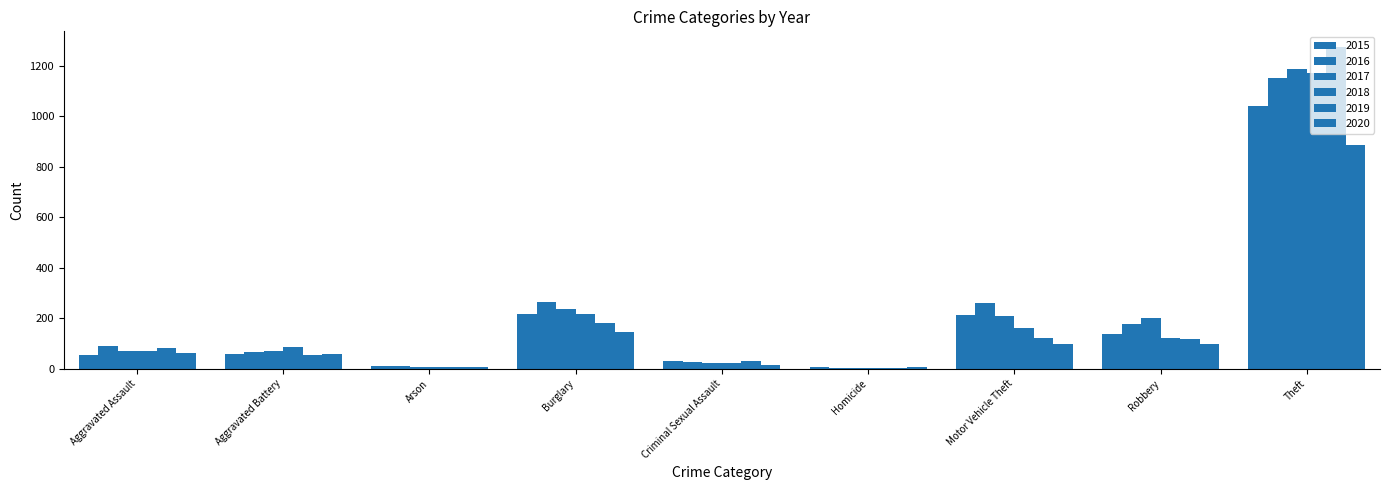

How many distinct data groups are displayed?

6